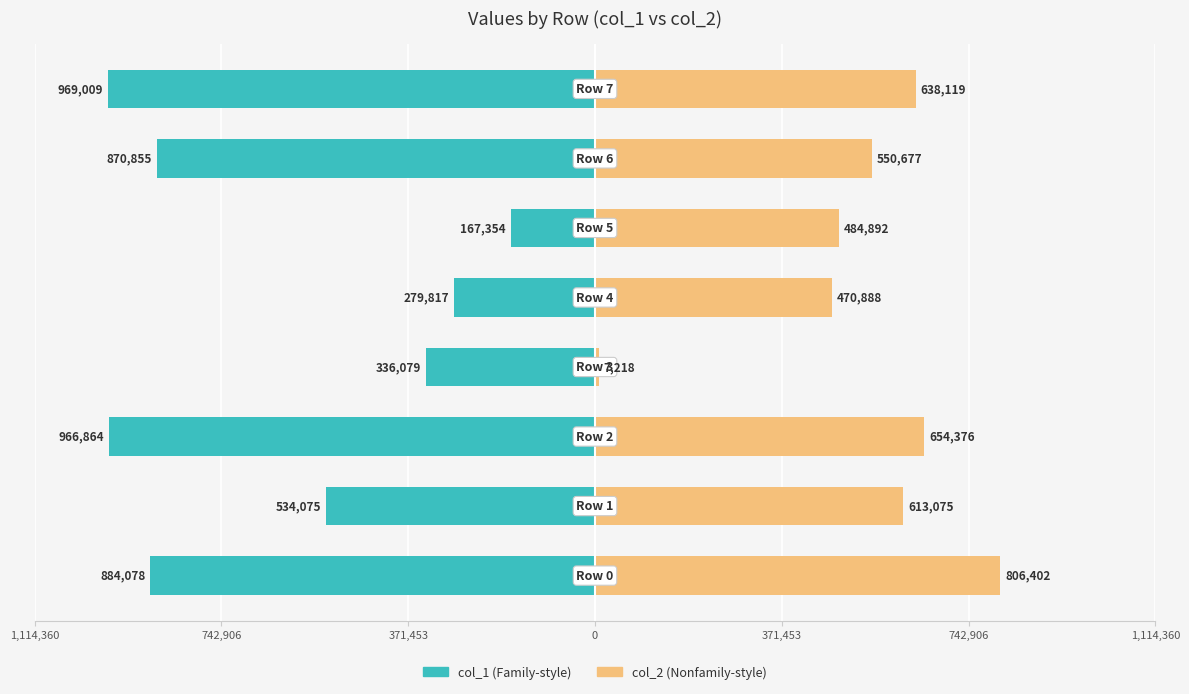

The col_2 (right) series shows 12314 at 0. True or false?

False